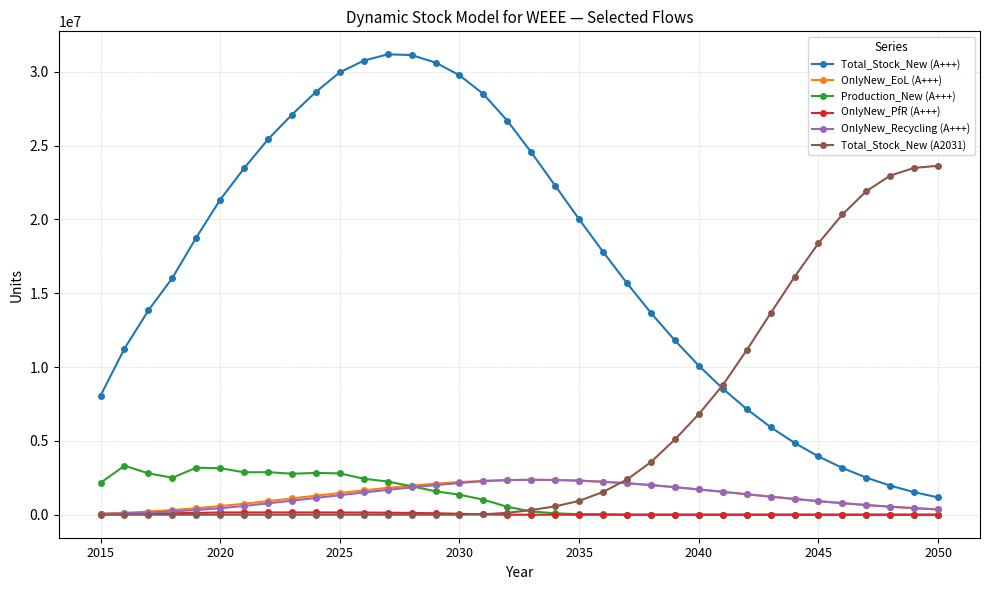

What is the greatest value displayed?

31172440.4